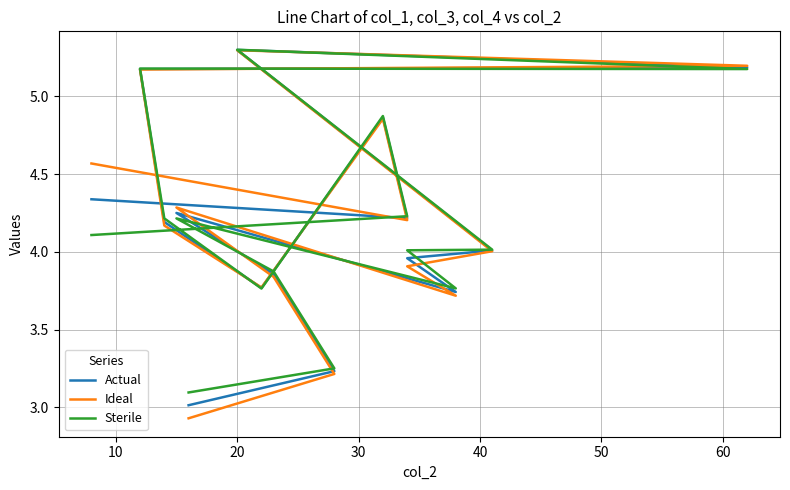

Reading right to left, extract all data points from this chart.

Actual: 4.3	4.2	4.9	3.8	4.2	5.2	5.2	5.3	4.0	4.0	3.7	4.2	3.9	3.2	3.0
Ideal: 4.6	4.2	4.9	3.8	4.2	5.2	5.2	5.3	4.0	3.9	3.7	4.3	3.8	3.2	2.9
Sterile: 4.1	4.2	4.9	3.8	4.2	5.2	5.2	5.3	4.0	4.0	3.8	4.2	3.9	3.3	3.1